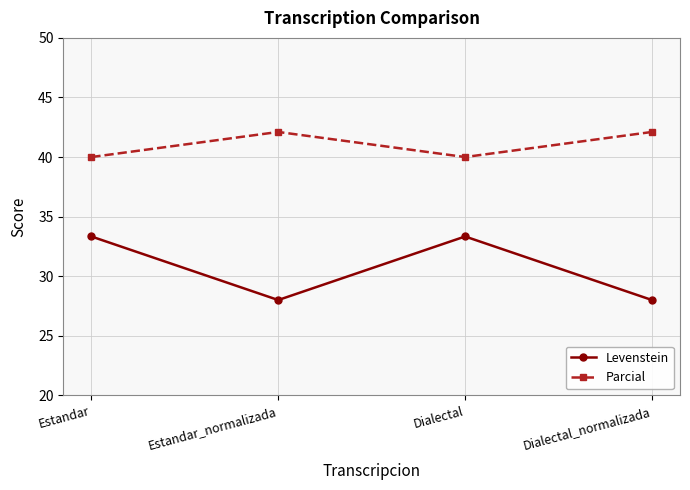

What is the difference between the maximum and minimum values in the Parcial series?

2.1